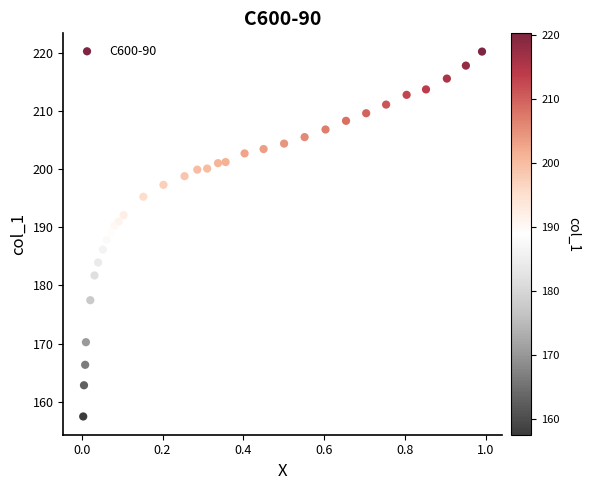

What is the range of Y values (max minus min)?

62.7